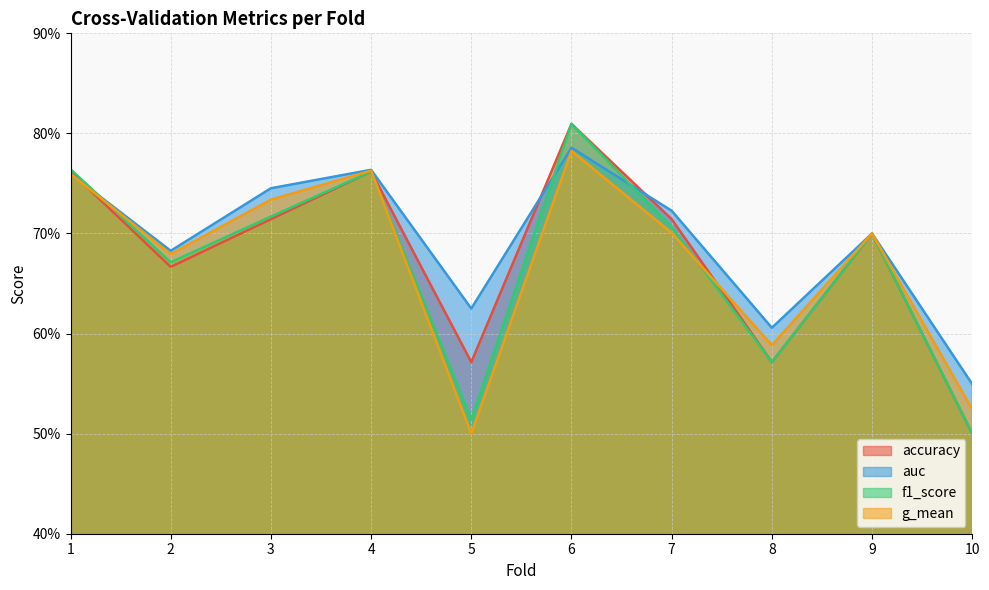

Where is g_mean nearest to the value 0?

5